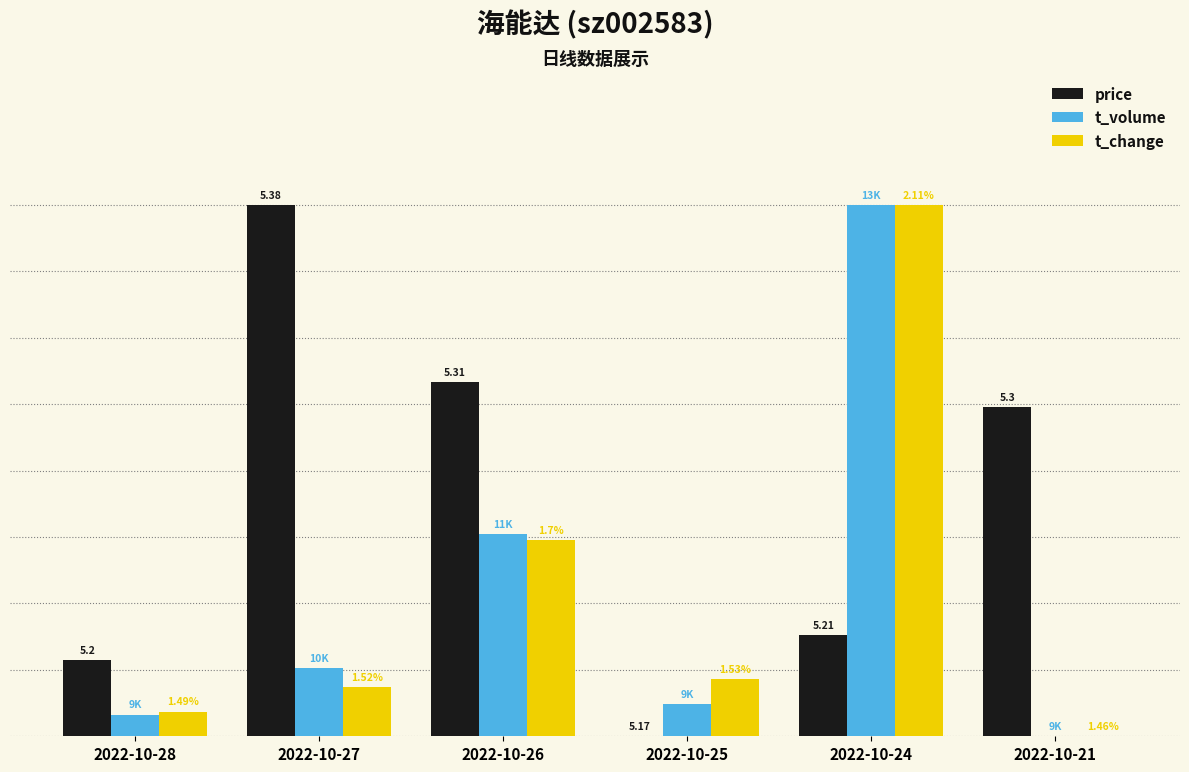

Reading left to right, what are all the values shown in this chart?

price: 2022-10-28=0.1	2022-10-27=1.0	2022-10-26=0.7	2022-10-25=0.0	2022-10-24=0.2	2022-10-21=0.6
t_volume: 2022-10-28=0.0	2022-10-27=0.1	2022-10-26=0.4	2022-10-25=0.1	2022-10-24=1.0	2022-10-21=0.0
t_change: 2022-10-28=0.0	2022-10-27=0.1	2022-10-26=0.4	2022-10-25=0.1	2022-10-24=1.0	2022-10-21=0.0